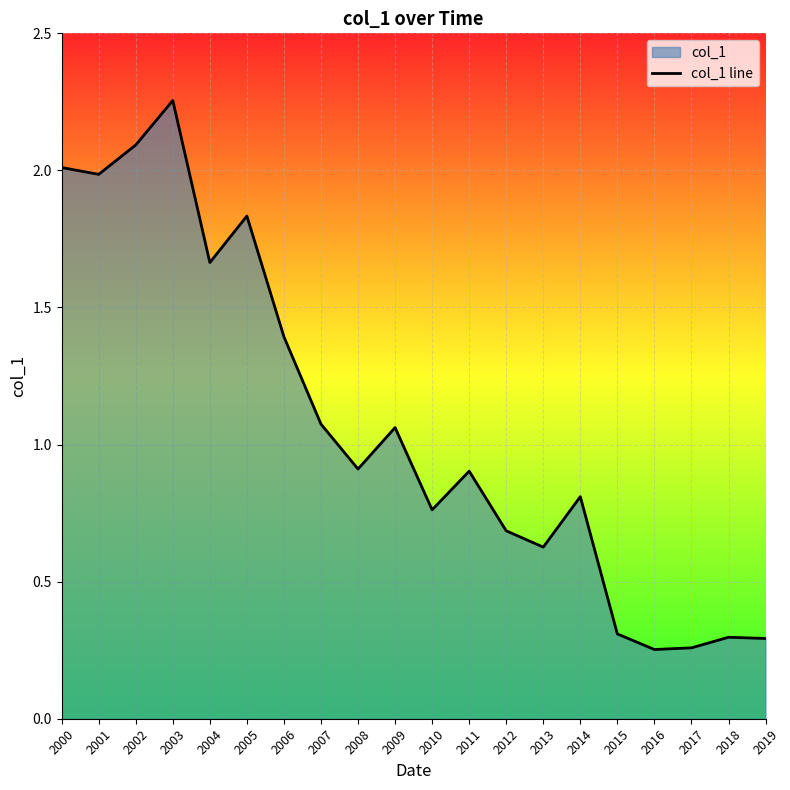

What is the approximate value at 2018?

0.3